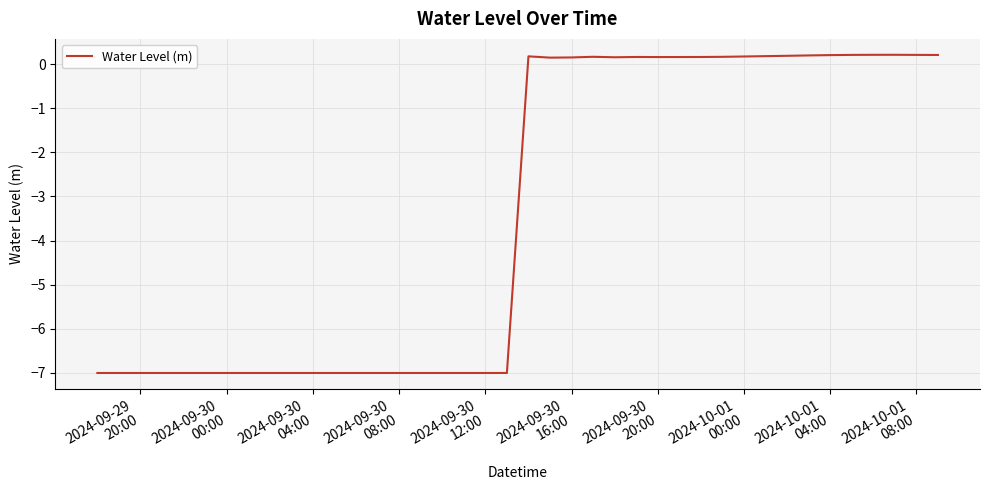

Count the number of categories in the chart.

40